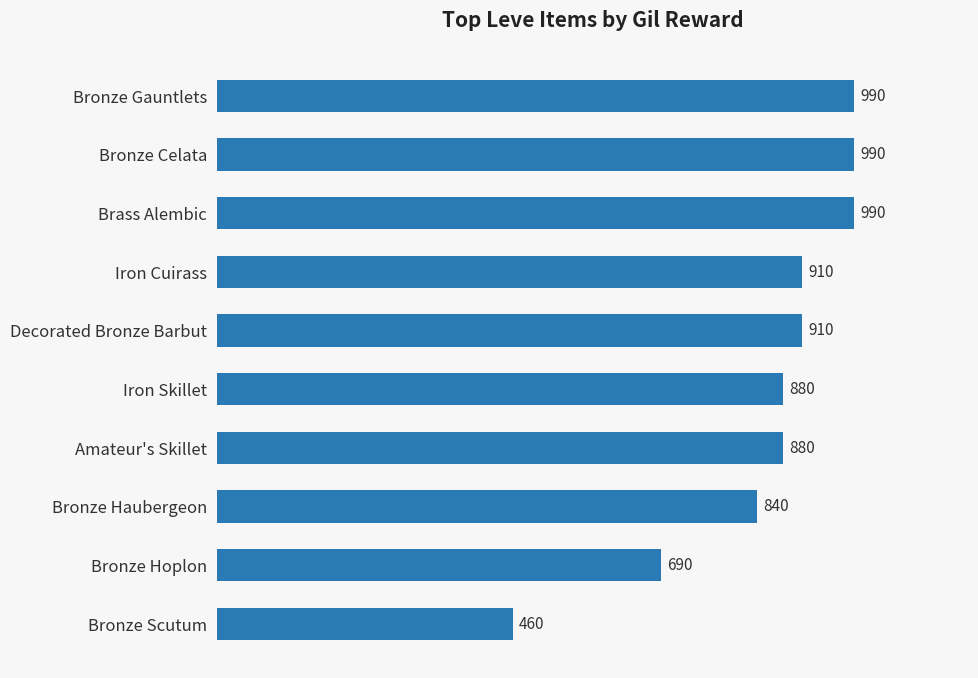

Does the chart contain any negative values?

No